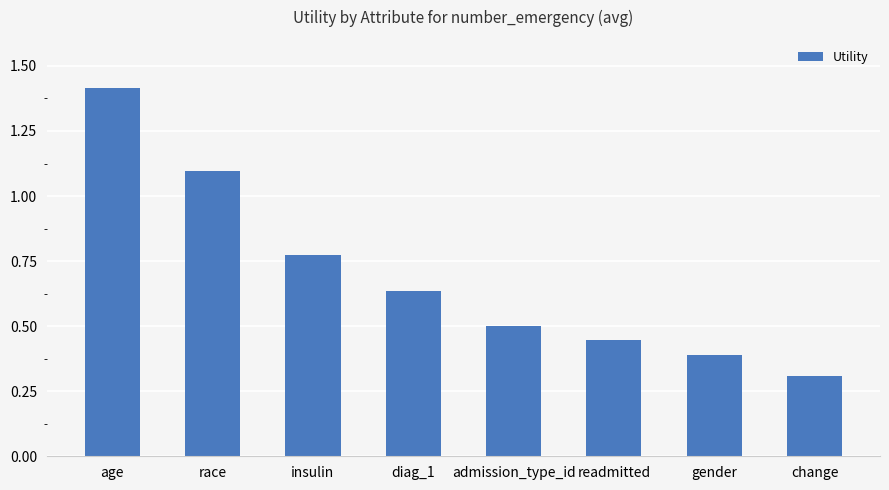

Approximately how many times larger is the value at insulin compared to age?

0.5